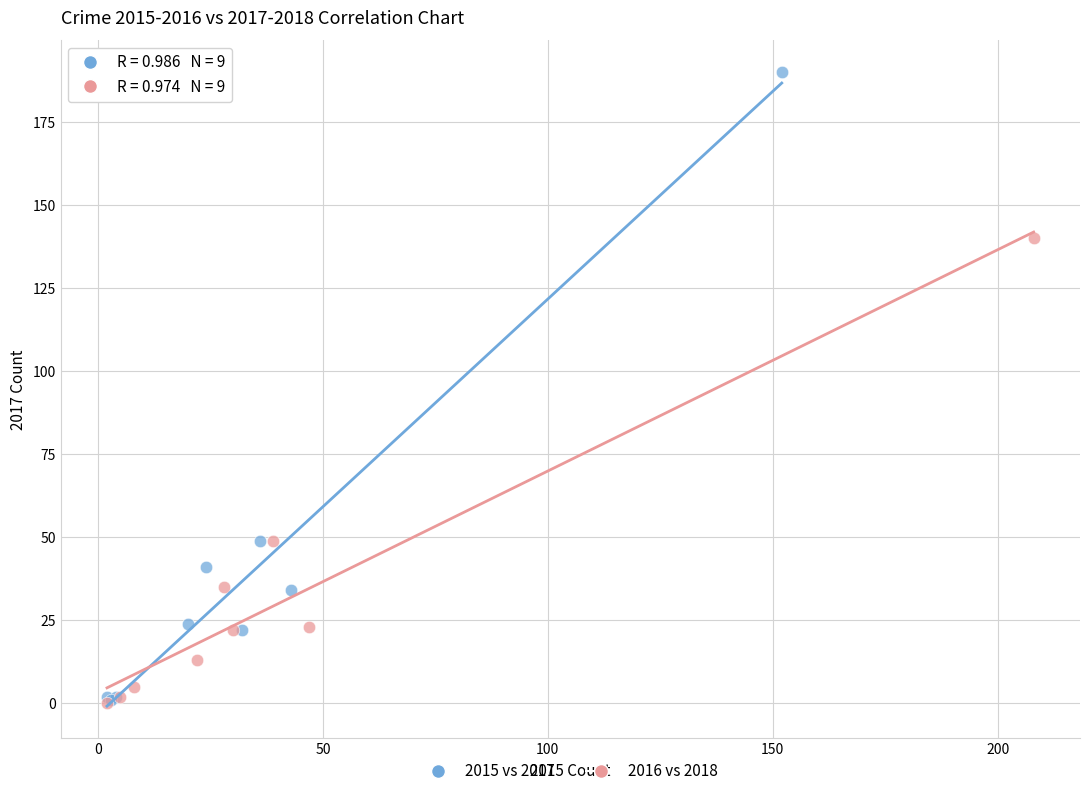

Which series has the widest spread of Y values?

2015 vs 2017